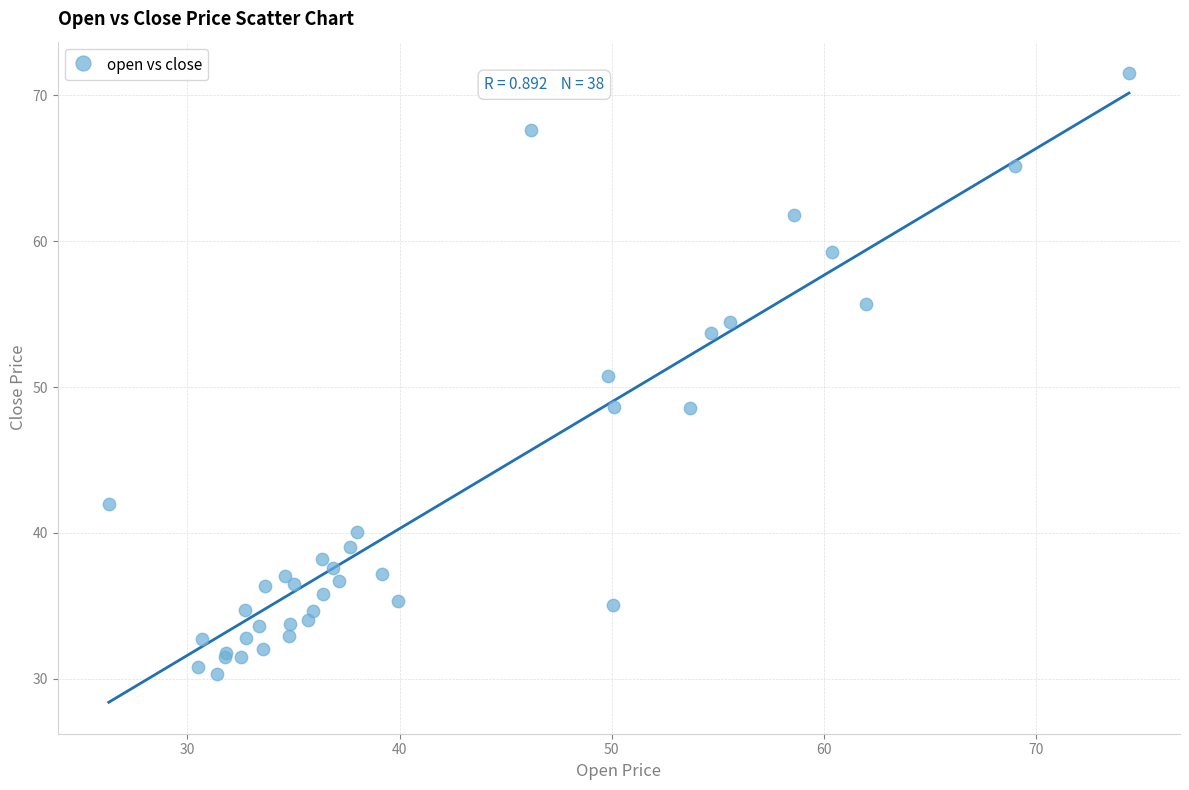

What Y value in the scatter plot is closest to 50?

50.7